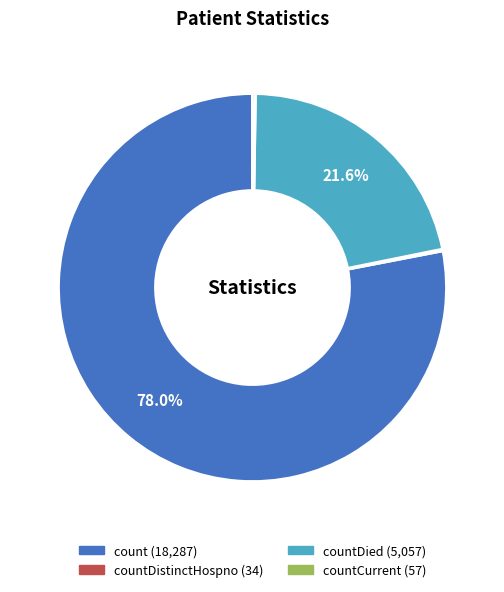

Is there a majority slice in this chart?

Yes